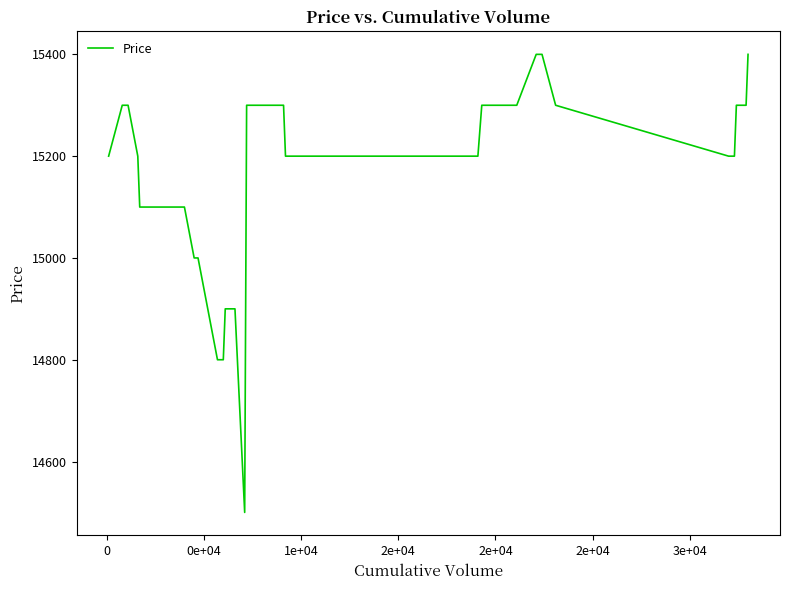

Is this an area chart (filled region under the line)?

No